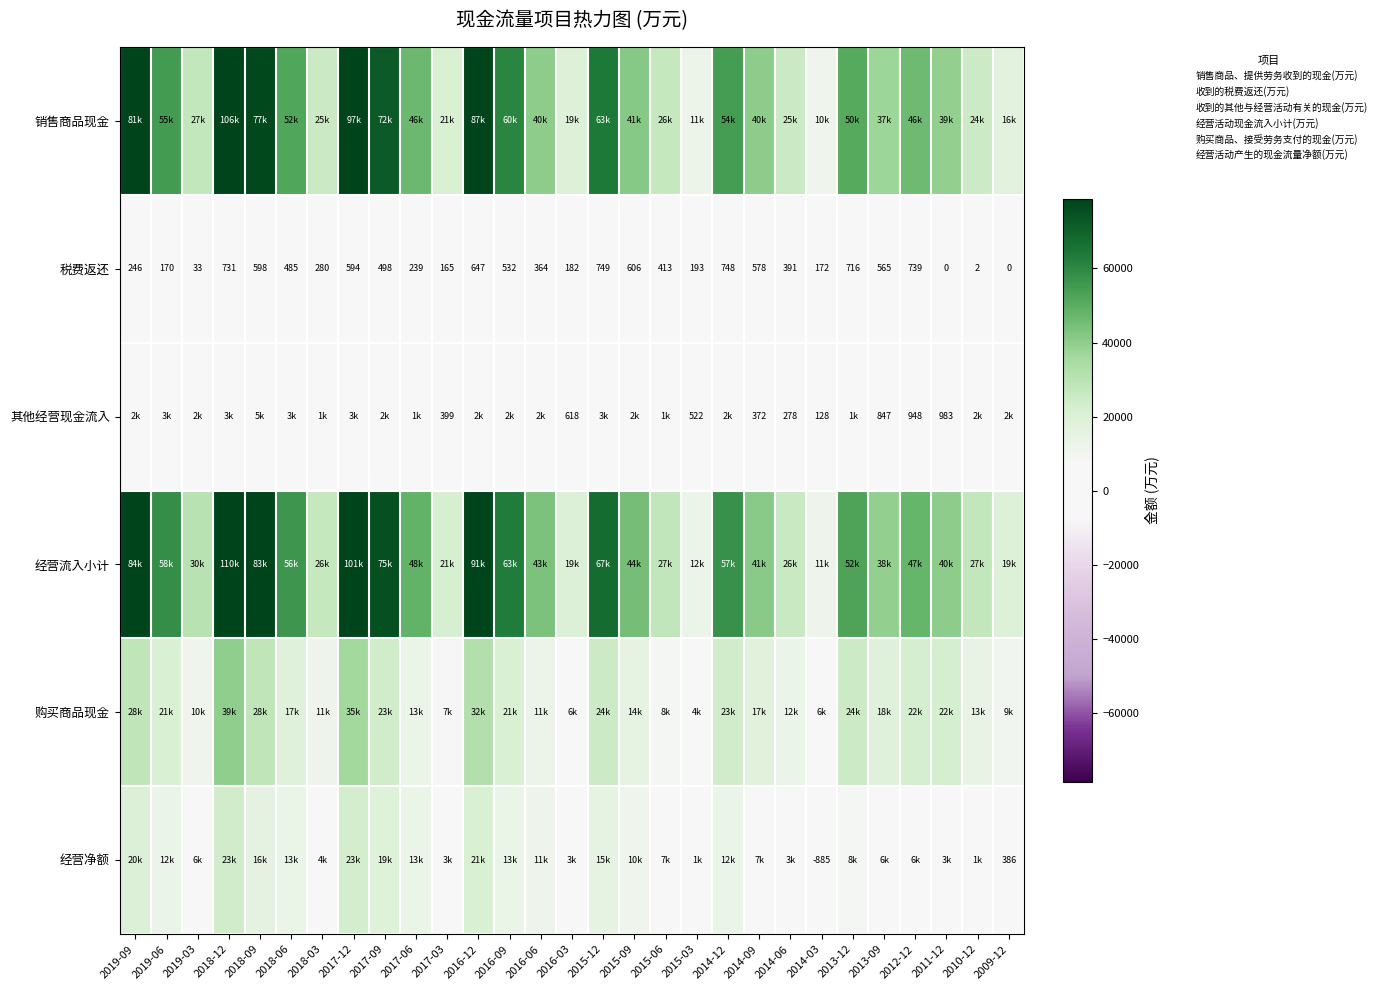

What is the difference between the maximum and minimum values in the 经营流入小计 series?

99309